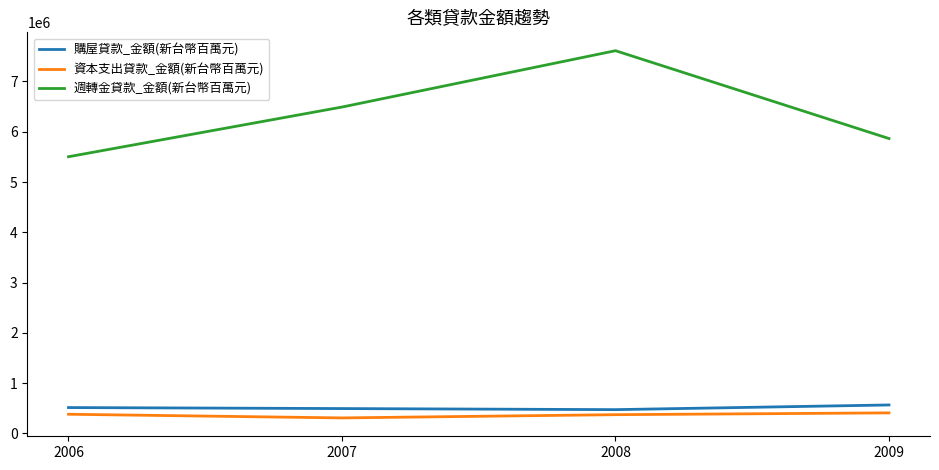

Rank the categories by 週轉金貸款_金額(新台幣百萬元) value from highest to lowest.

2008, 2007, 2009, 2006